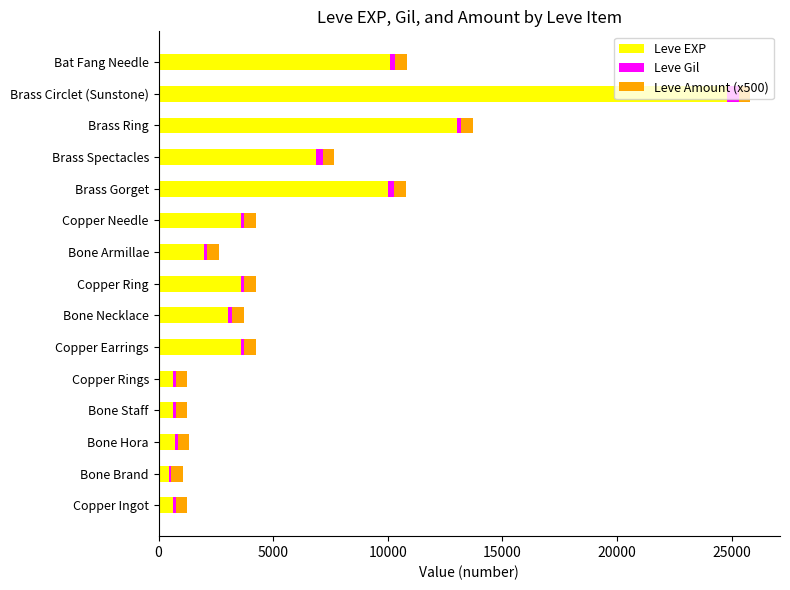

Which category has the highest value in the Leve EXP series?

Brass Circlet (Sunstone)